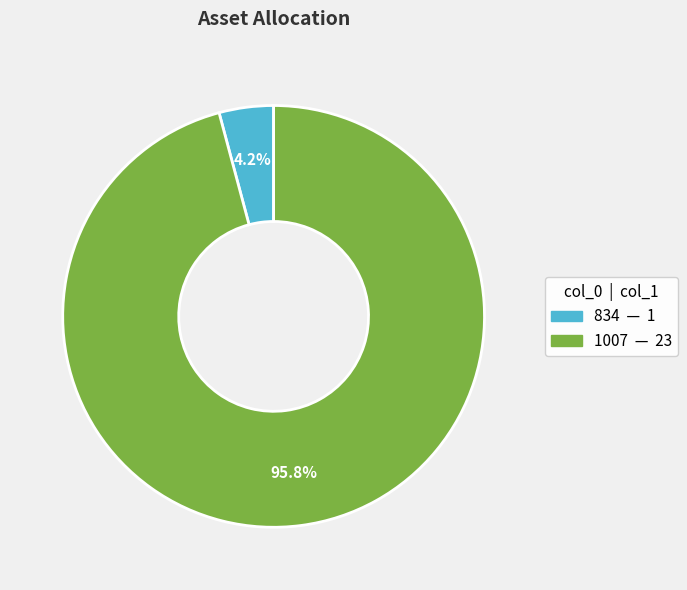

What percentage is the 1007 slice, to the nearest percent?

96%